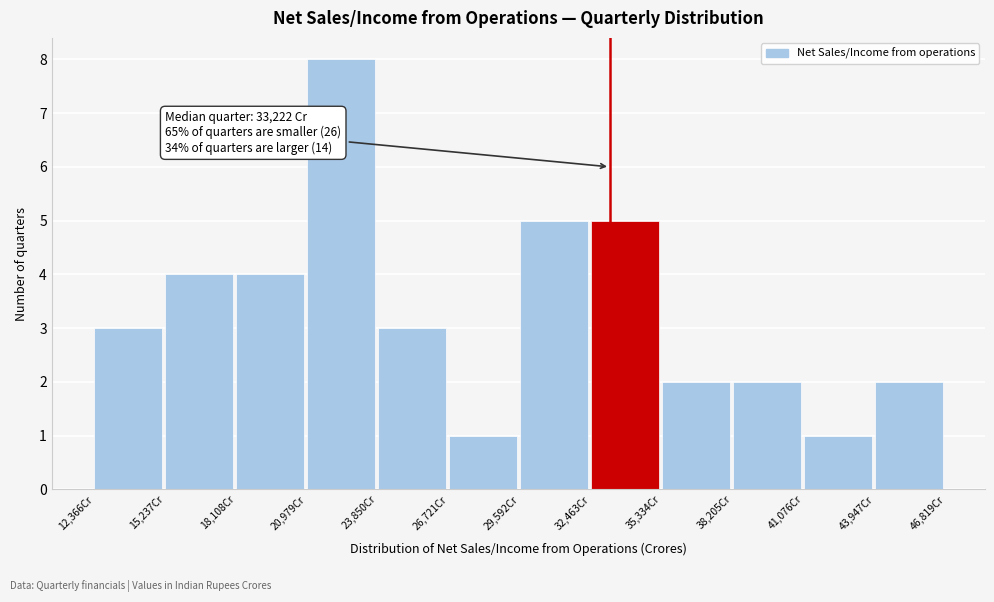

Over which range of the x-axis is the bar tallest?

21000 to 24000